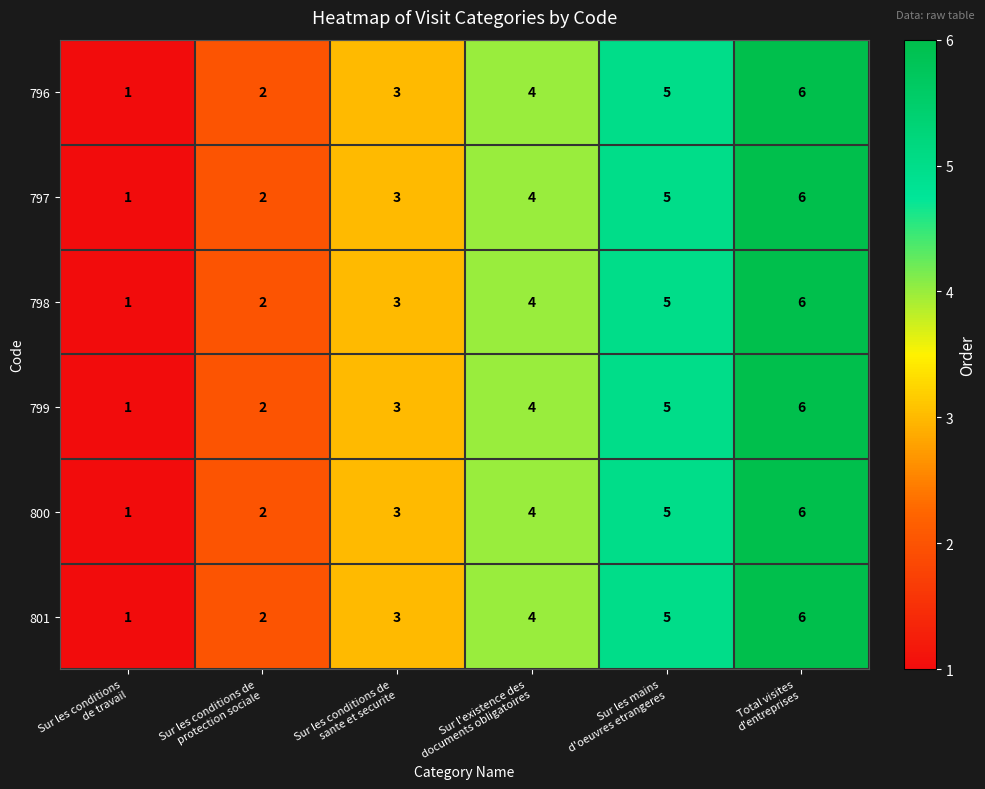

How many 797 values are between 2 and 5?

4